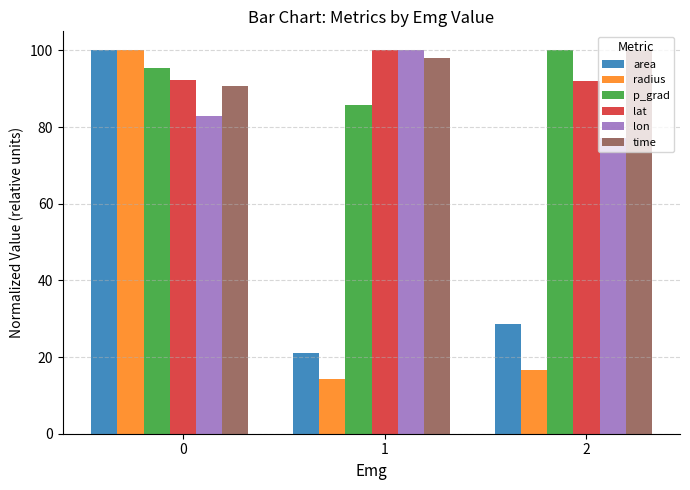

What is the total value across all series at 2?

414.6